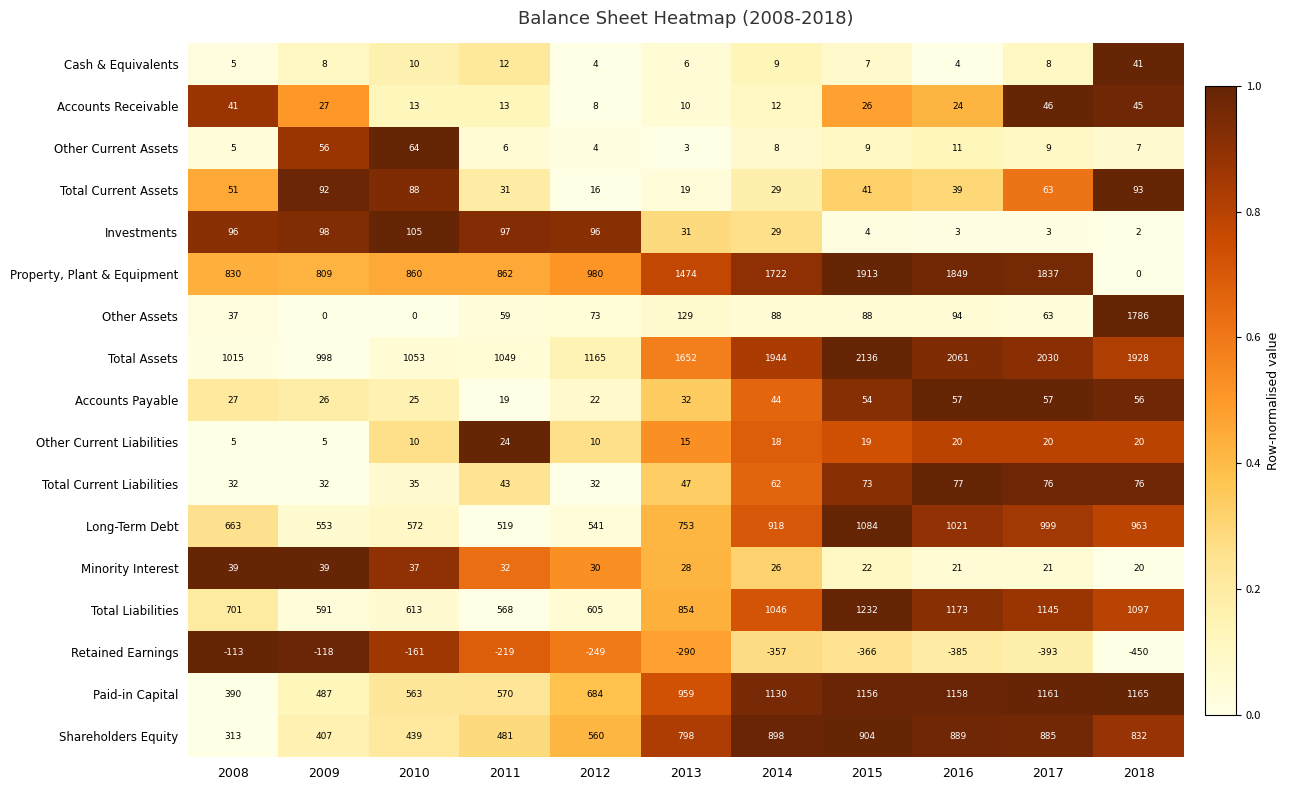

Count the number of data series in this chart.

17